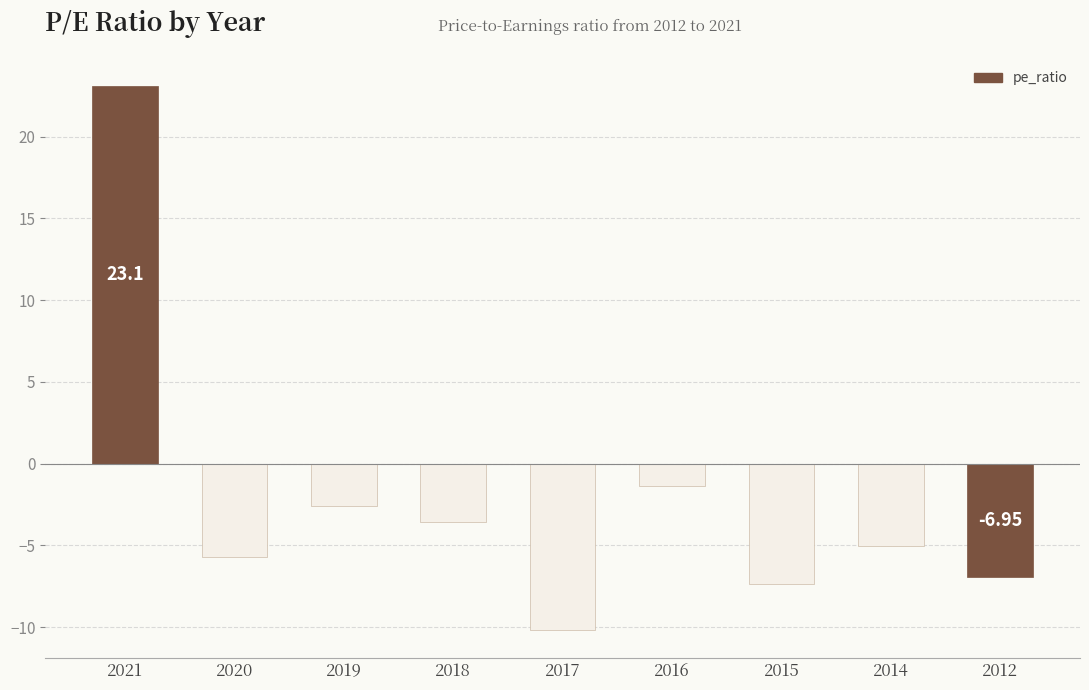

Between 2019 and 2016, which is larger?

2016